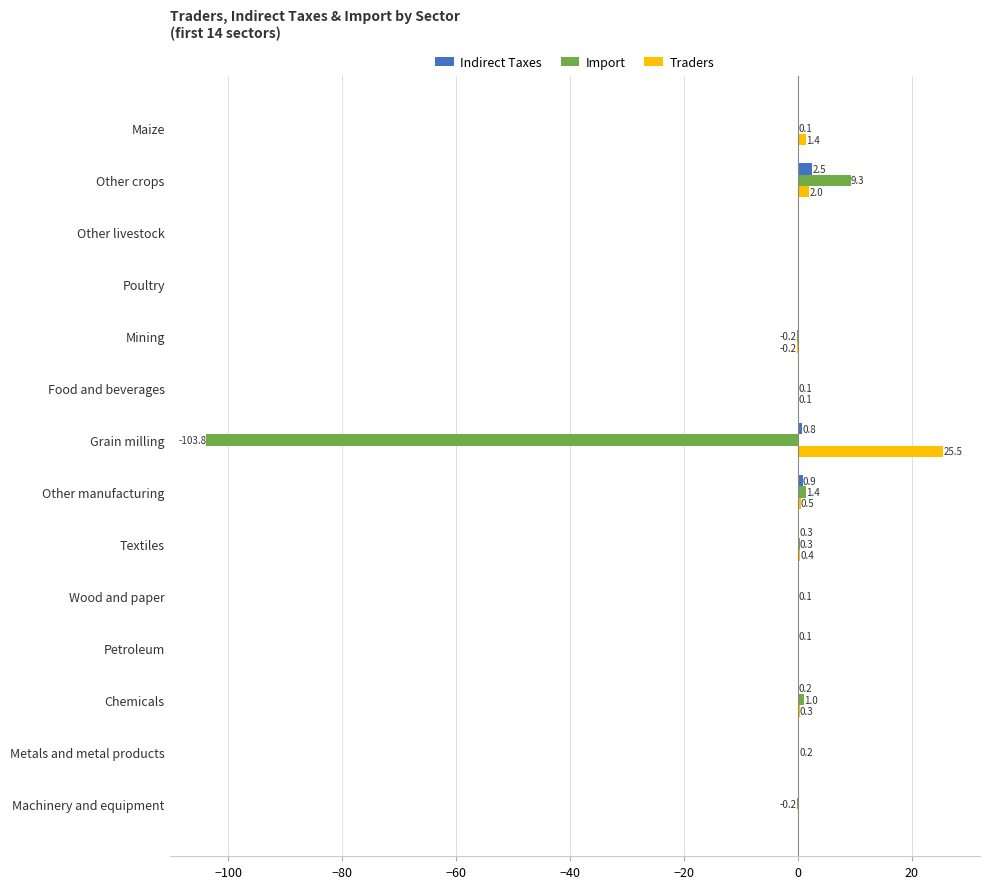

What is the maximum value for Import?

9.3